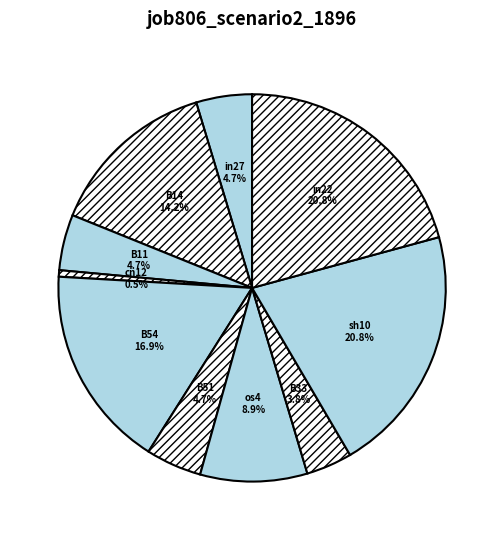

Combined, what portion of the pie is sh10 and in22?

41.6%